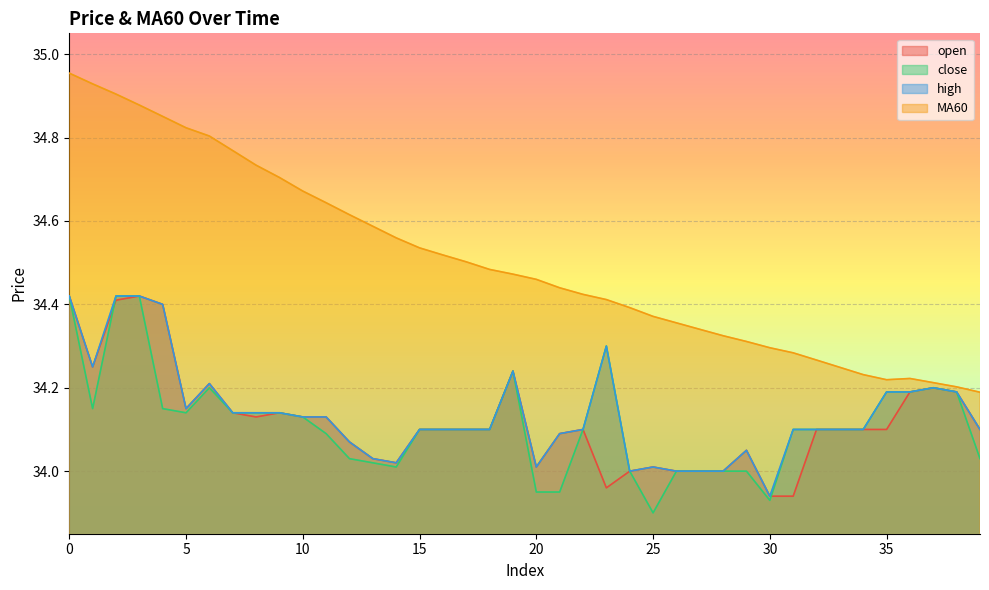

Is it true that open equals 34.0 at 29?

True